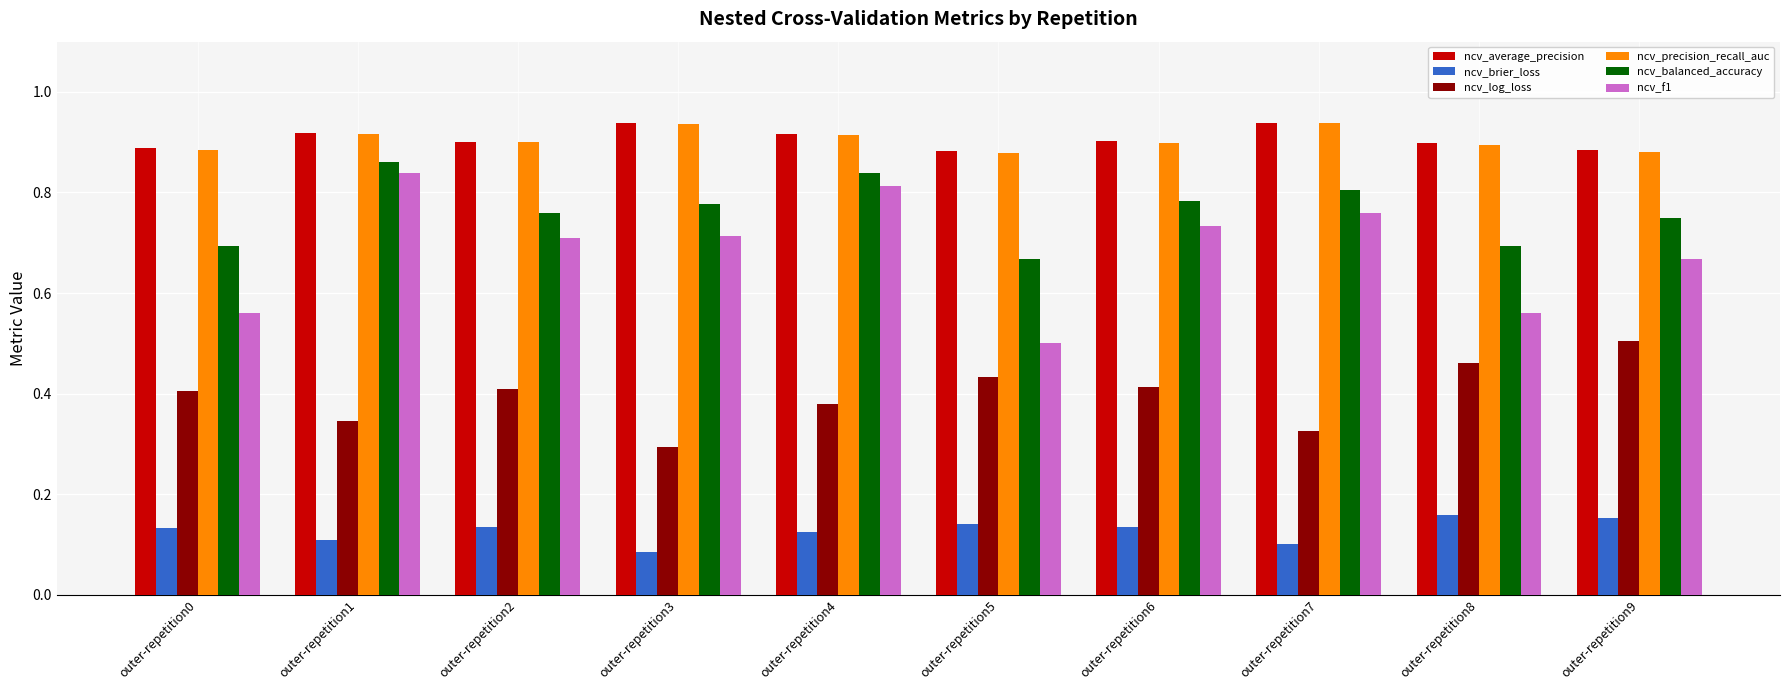

Is it true that ncv_balanced_accuracy equals 0.7 at outer-repetition5?

True